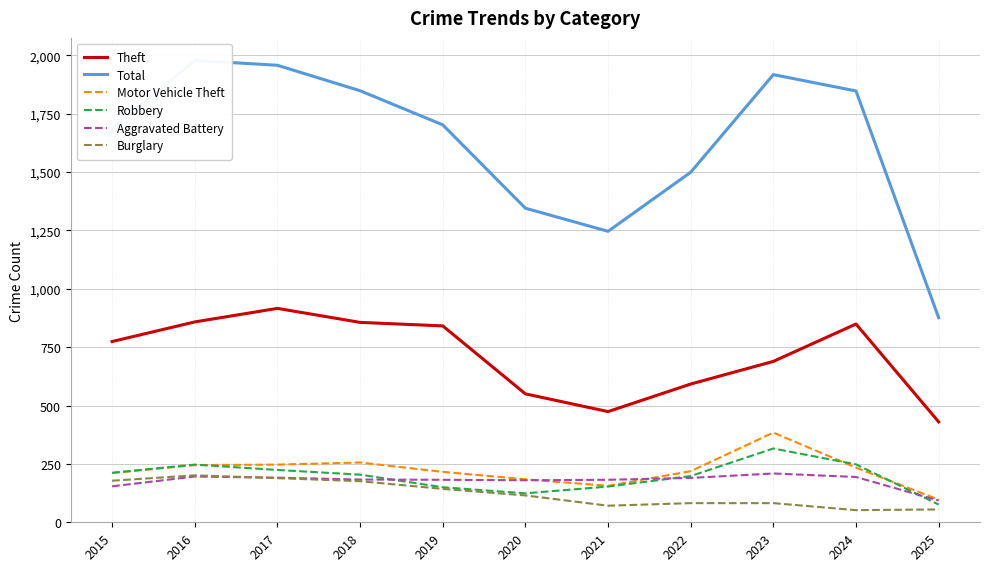

Read the Total value at 2023, to the nearest 100.

1900